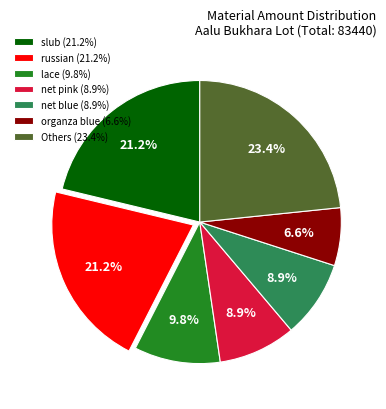

Count the number of slices in the pie.

7